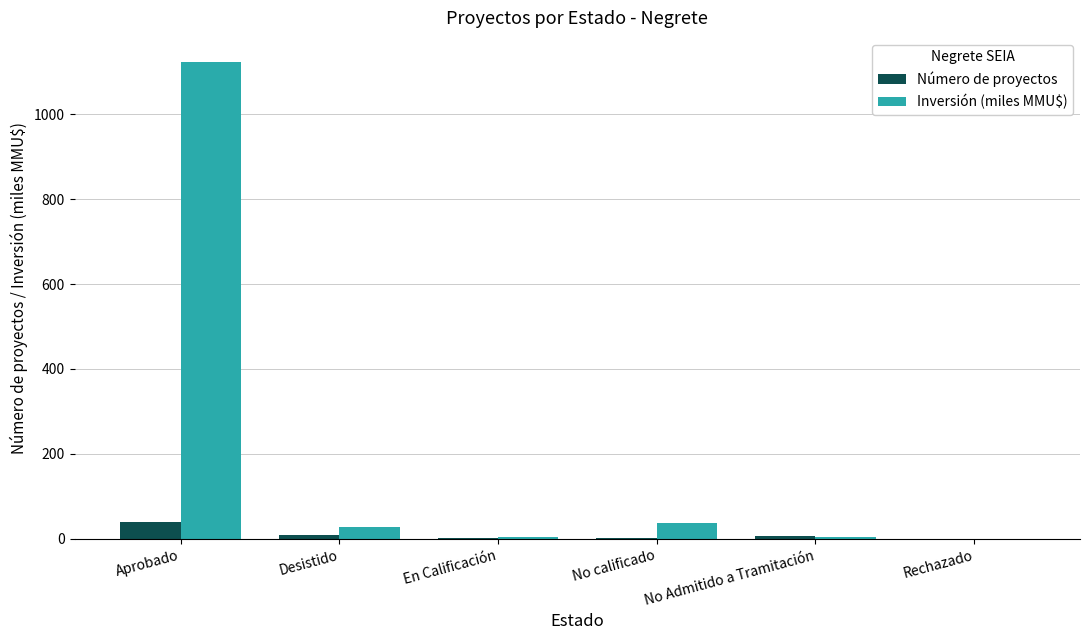

At which label does Número de proyectos reach its peak?

Aprobado